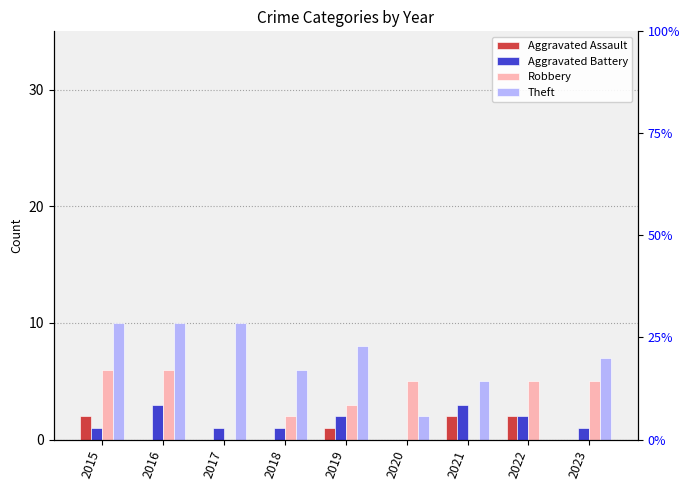

Which category has the highest value across all series?

2015